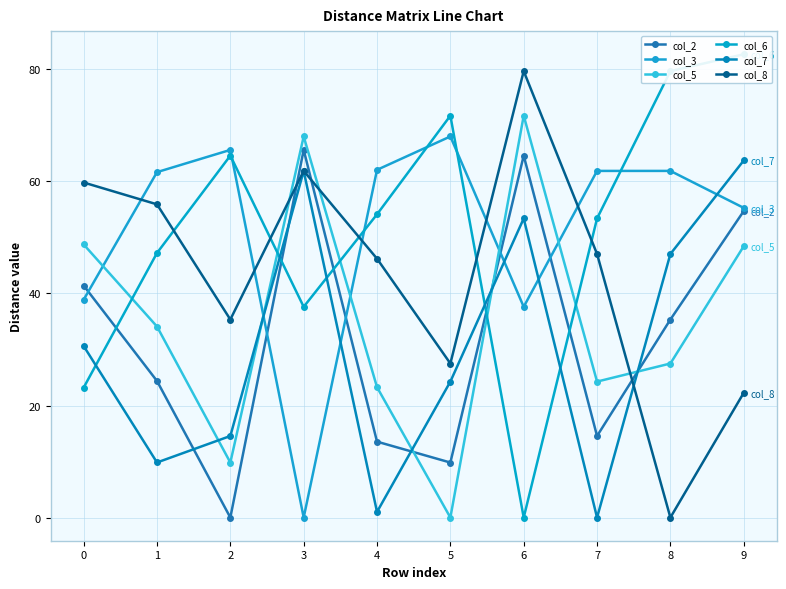

Where do col_8 and col_5 first cross each other?

2 and 3